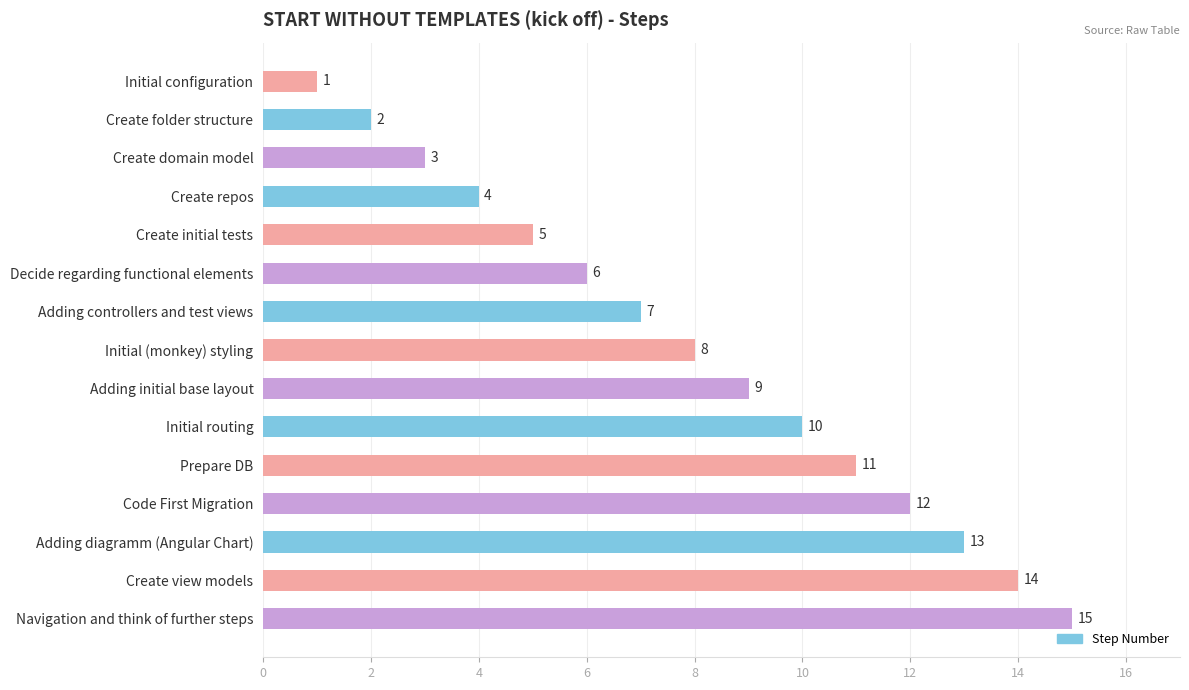

What is the difference between the second highest and minimum values?

13